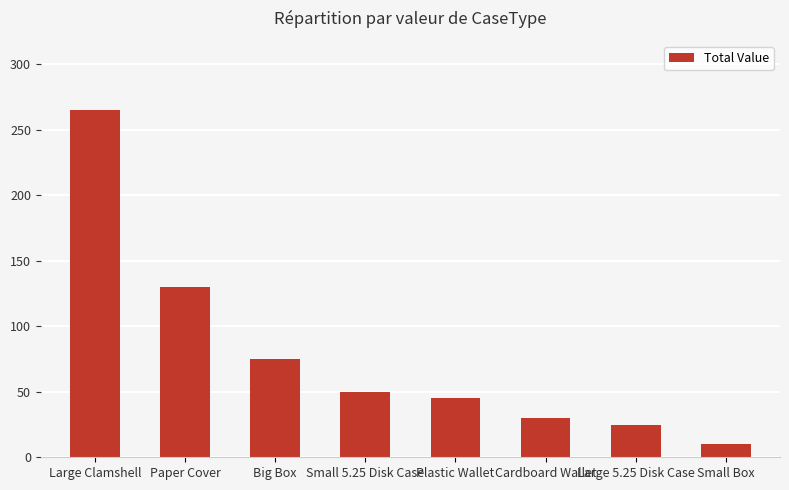

How many categories are shown in the chart?

8